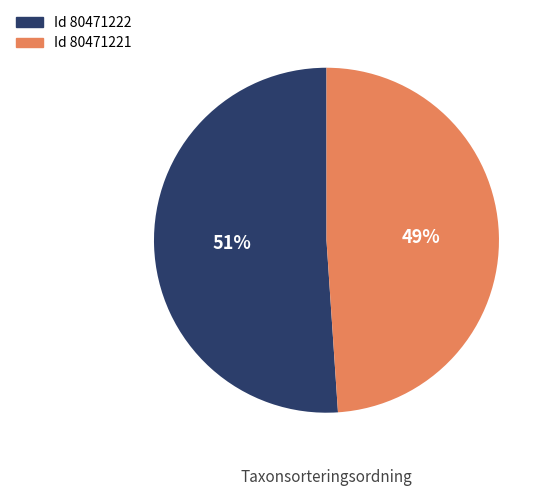

Does any single category account for the majority?

Yes